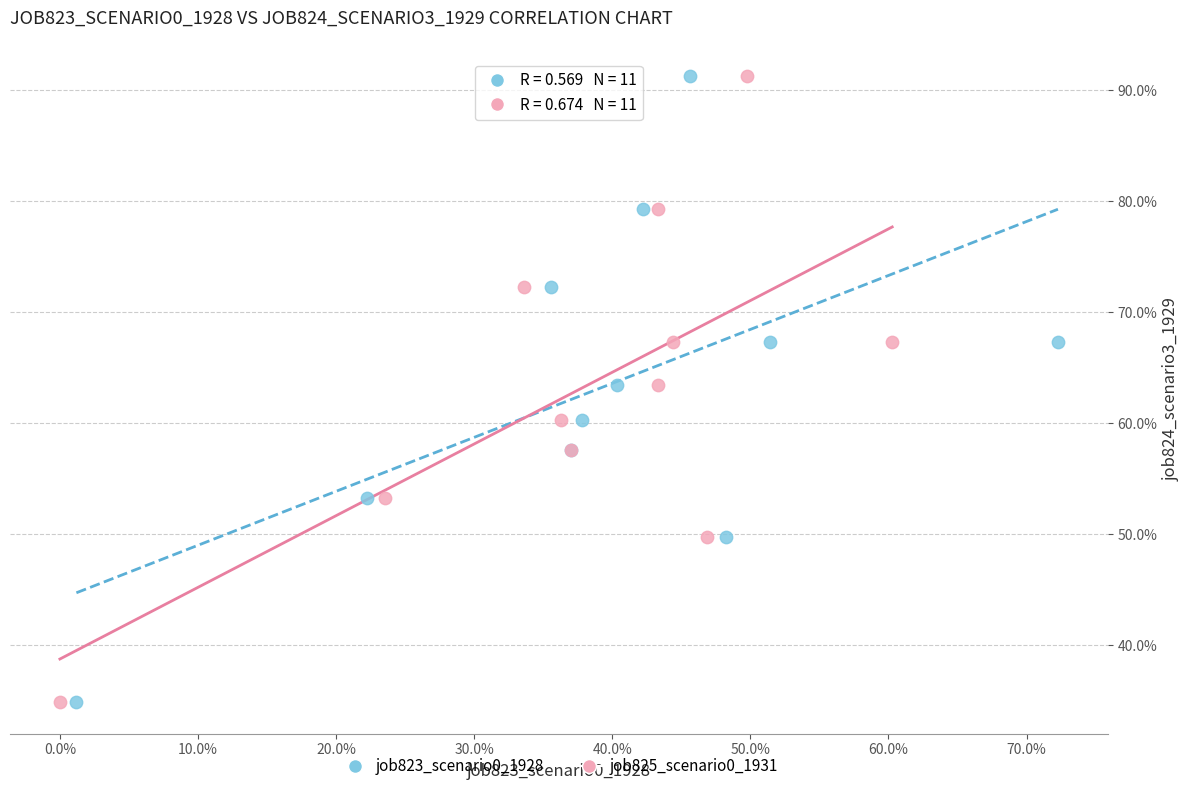

What are all the series names shown in the legend?

job823_scenario0_1928, job825_scenario0_1931